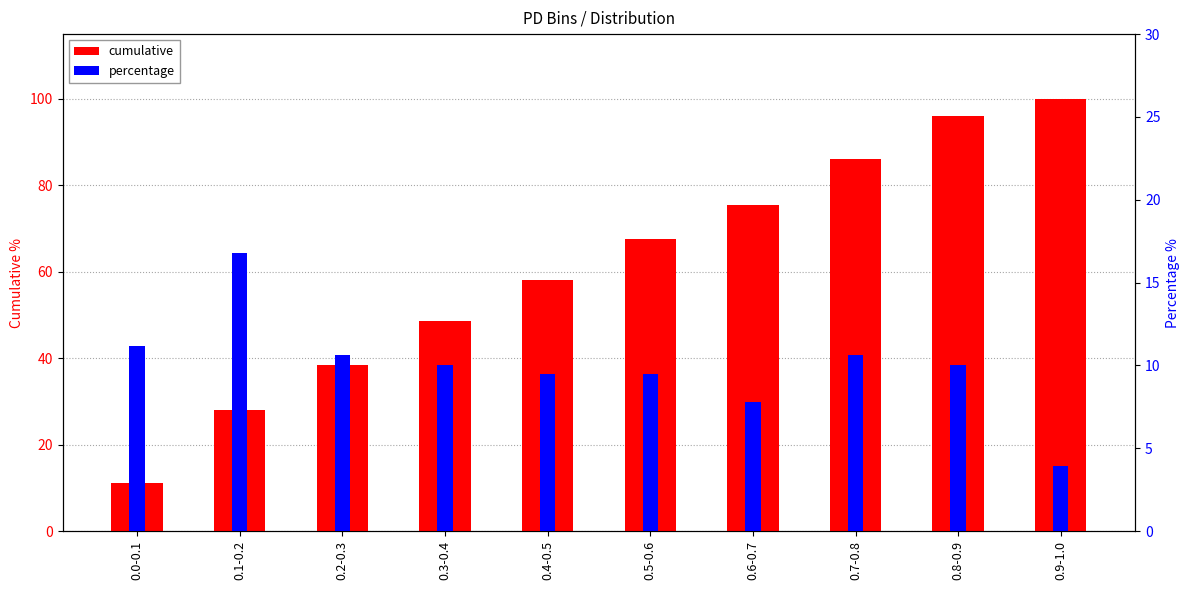

Reading left to right, what are all the values shown in this chart?

cumulative: 0.0-0.1=11.2	0.1-0.2=27.9	0.2-0.3=38.5	0.3-0.4=48.6	0.4-0.5=58.1	0.5-0.6=67.6	0.6-0.7=75.4	0.7-0.8=86.0	0.8-0.9=96.1	0.9-1.0=100.0
percentage: 0.0-0.1=11.2	0.1-0.2=16.8	0.2-0.3=10.6	0.3-0.4=10.1	0.4-0.5=9.5	0.5-0.6=9.5	0.6-0.7=7.8	0.7-0.8=10.6	0.8-0.9=10.1	0.9-1.0=3.9